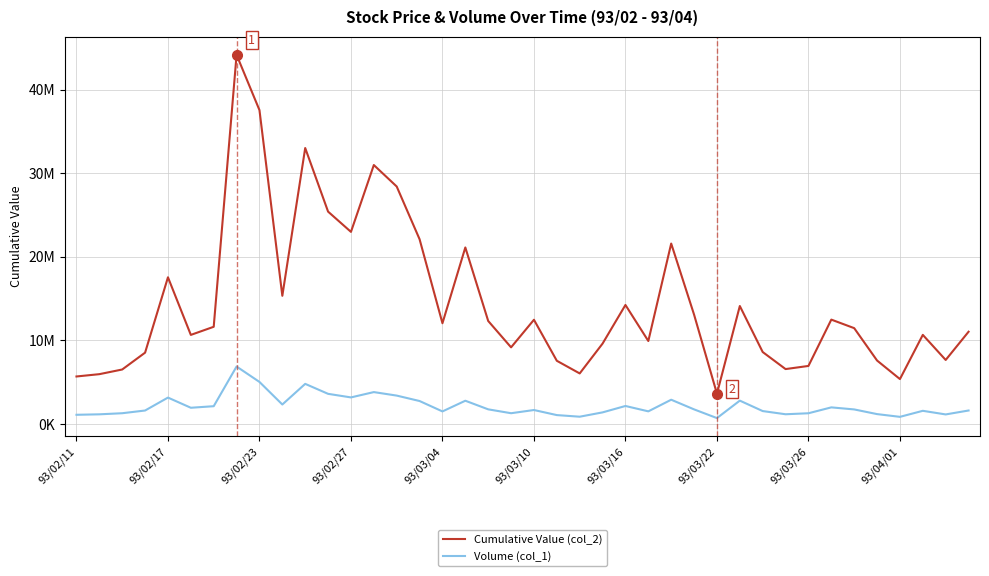

True or false: Cumulative Value (col_2) and Volume (col_1) cross at least once.

False